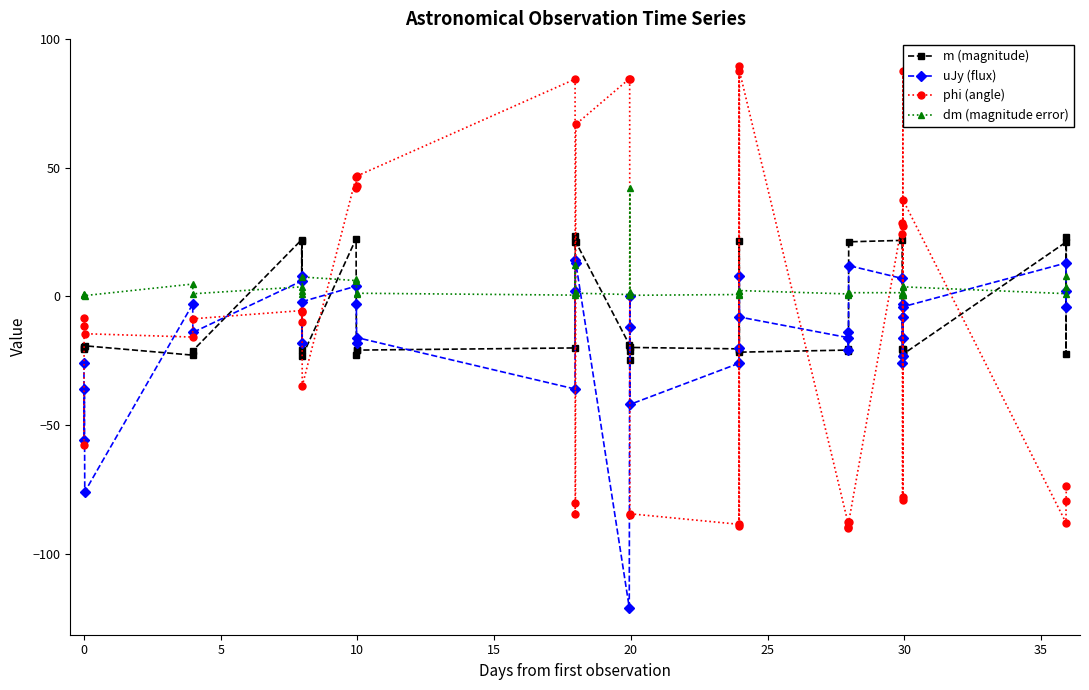

True or false: dm (magnitude error) and m (magnitude) cross at least once.

True